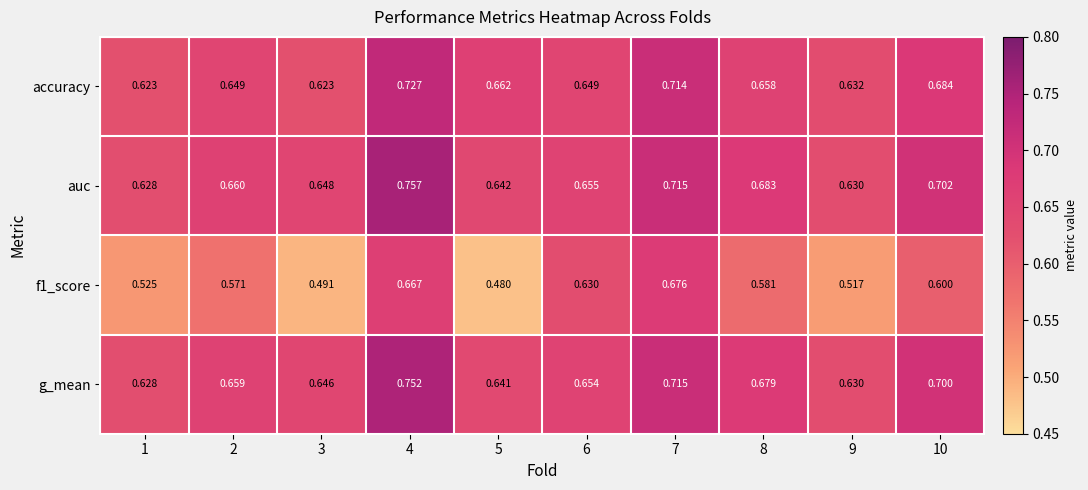

Which series has the largest total across all categories?

auc